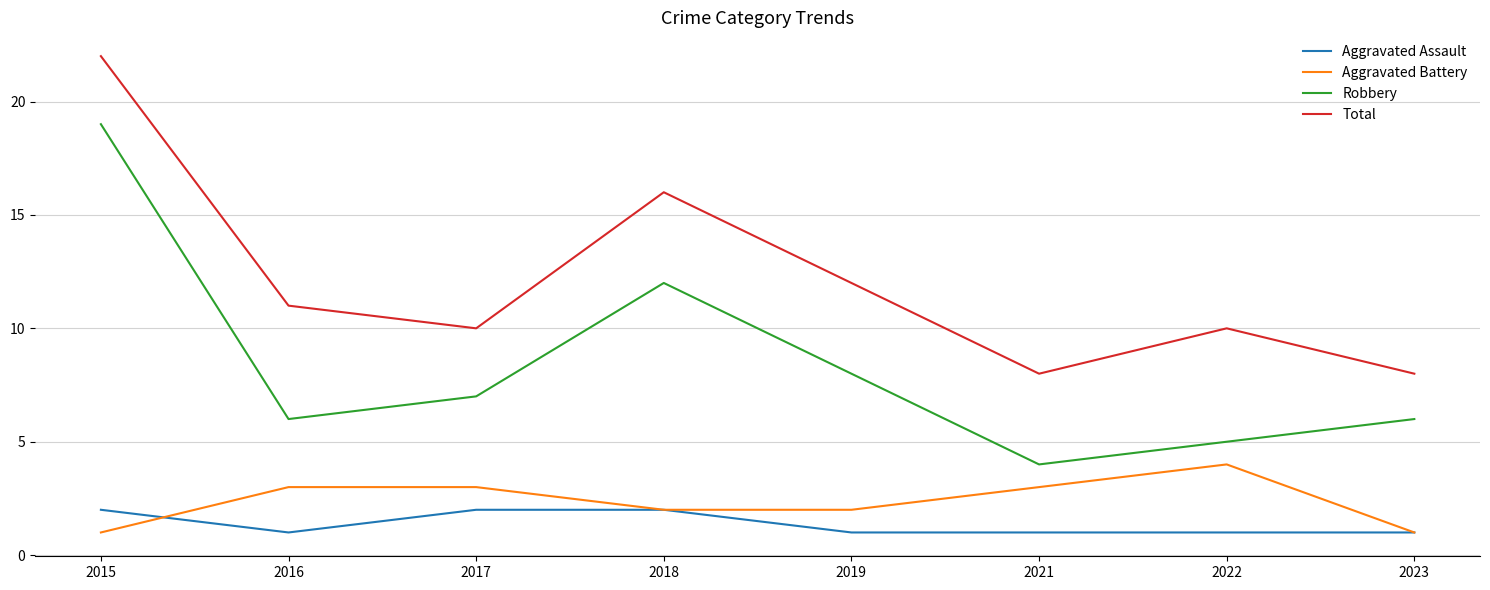

Which category has the highest value in the Robbery series?

2015